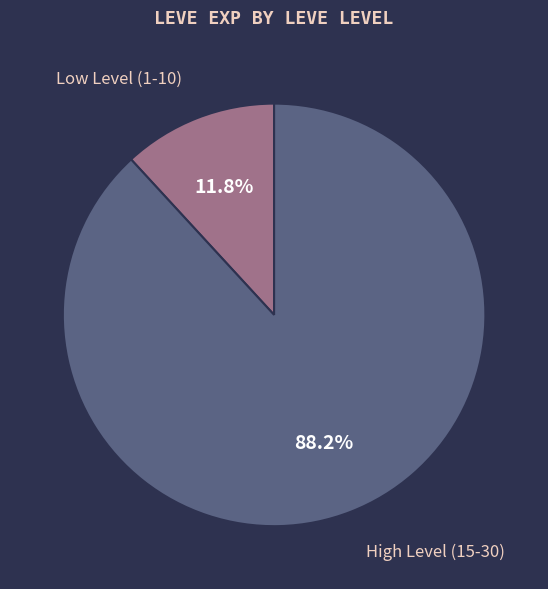

How many segments does this pie chart have?

2